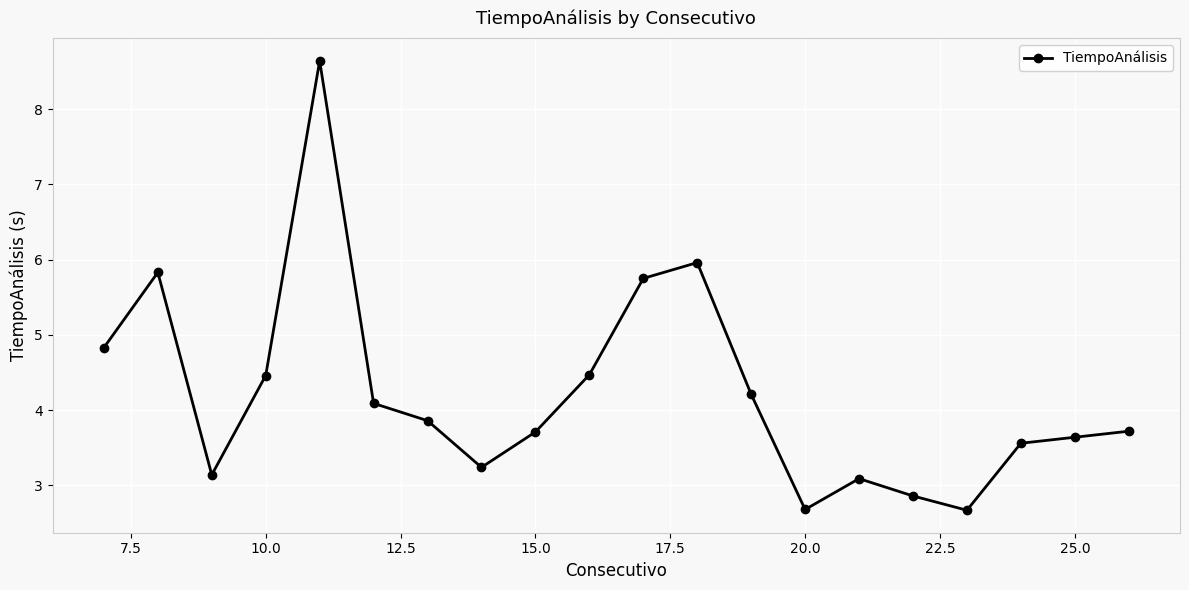

How many points are higher than both their immediate neighbors (excluding endpoints)?

4